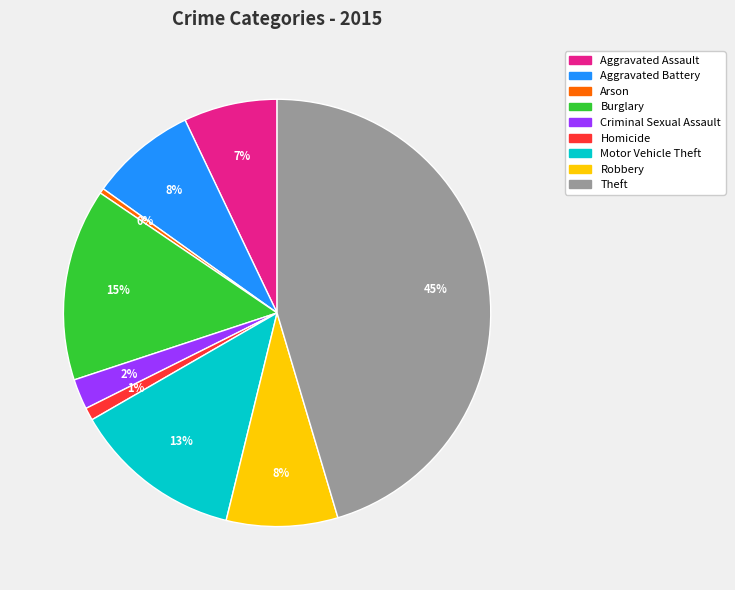

Which has a higher value, Robbery or Theft?

Theft